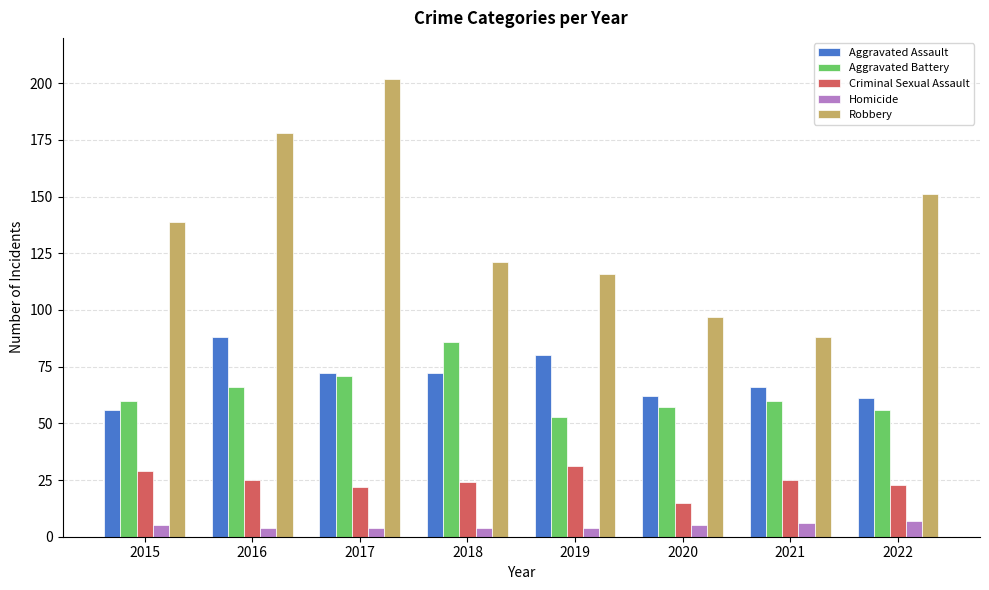

At which label does Criminal Sexual Assault first exceed 25?

2015